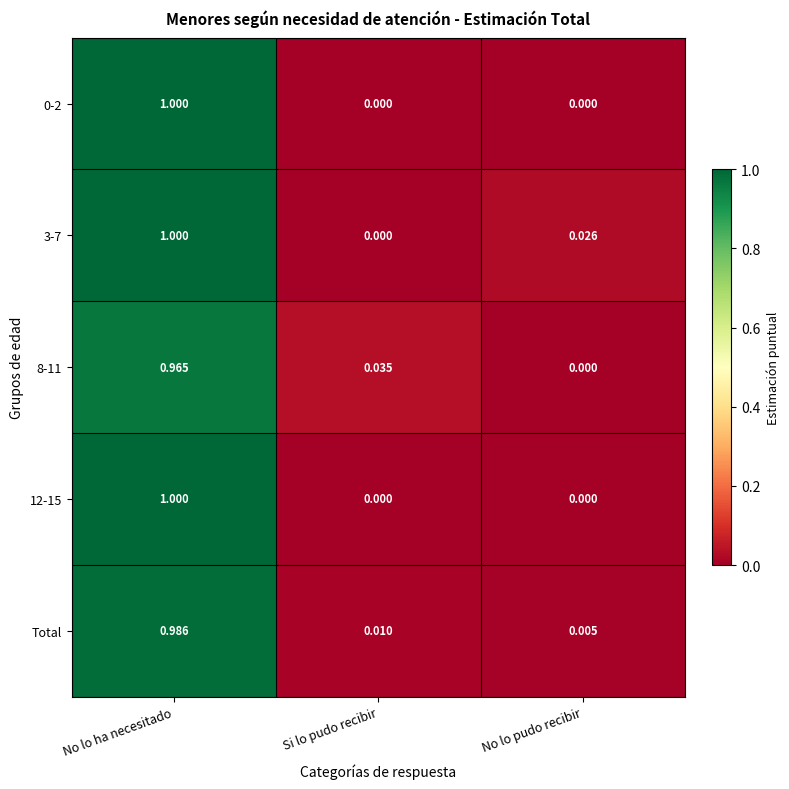

At which label does 3-7 reach its peak?

No lo ha necesitado